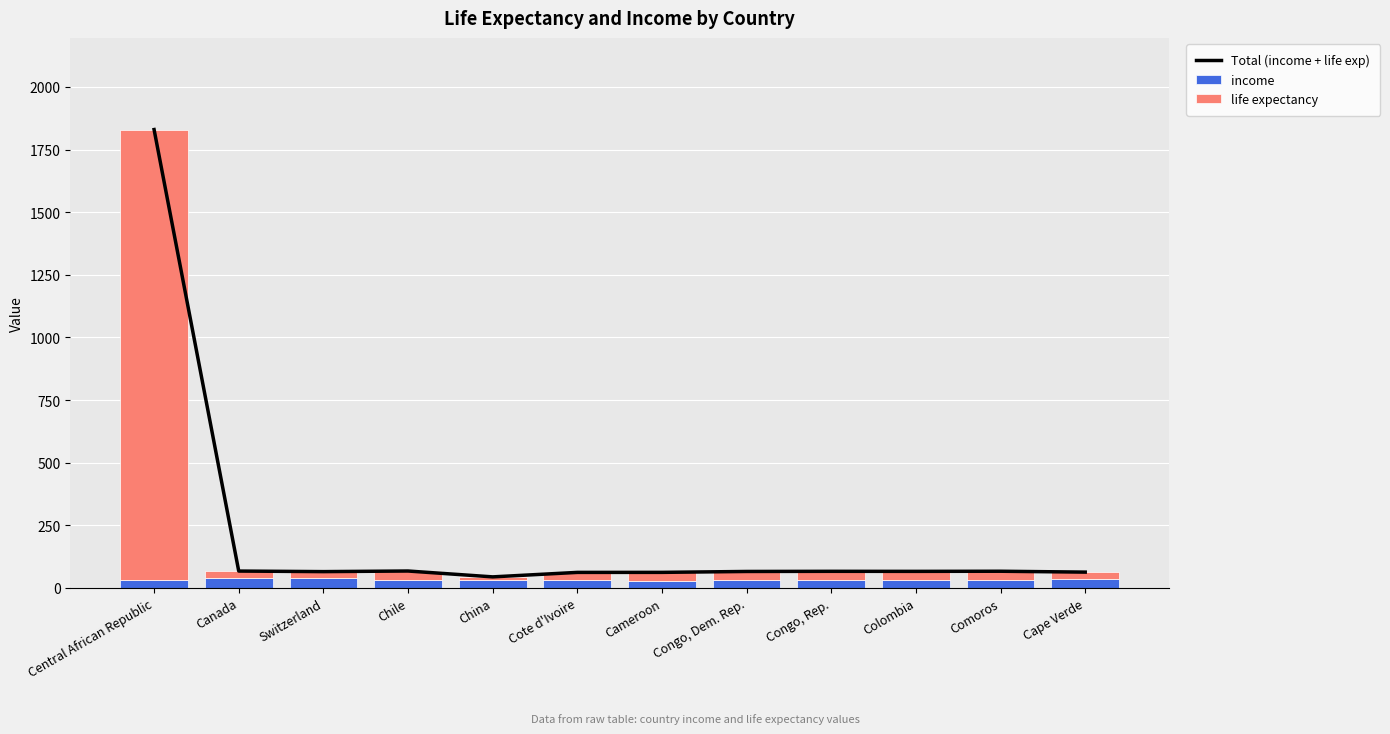

At Cote d'Ivoire, list the series in order from largest to smallest.

Total (income + life exp), income, life expectancy